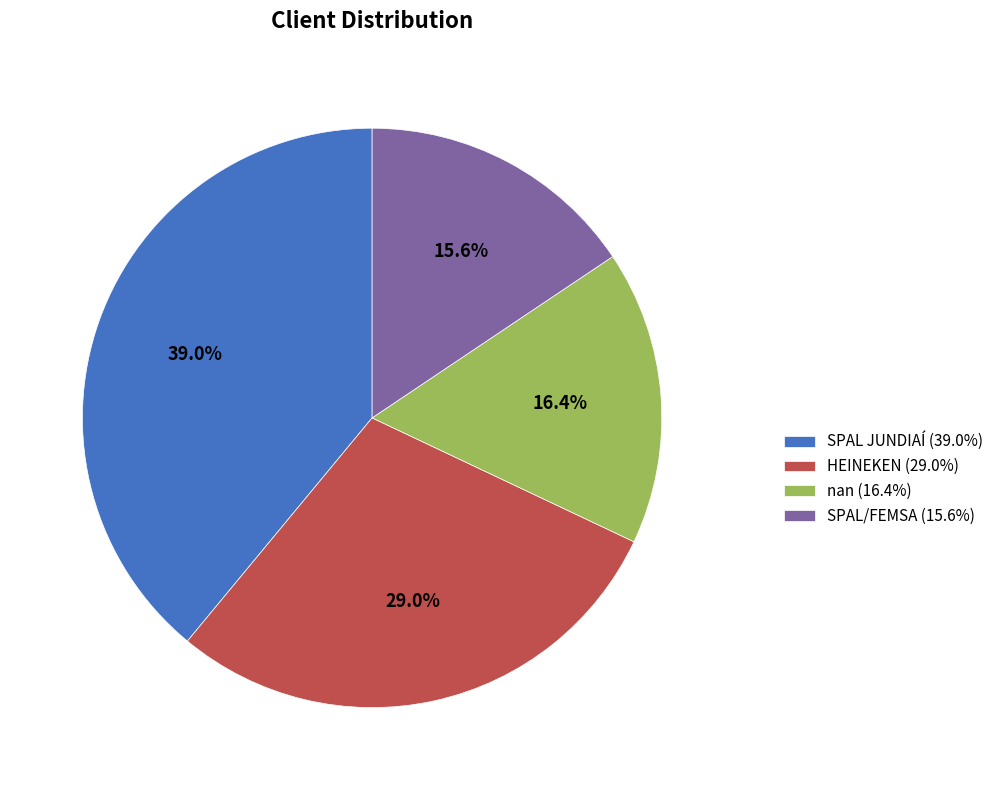

Which category has the smallest portion of the pie?

SPAL/FEMSA